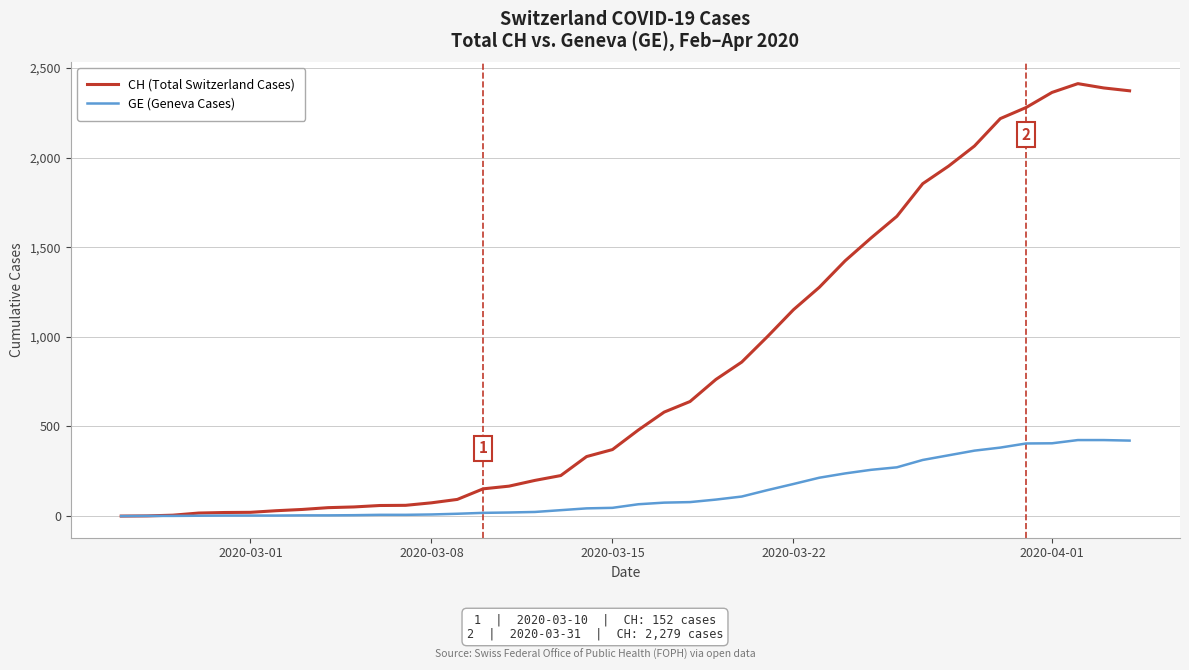

Does the chart have visible grid lines?

Yes